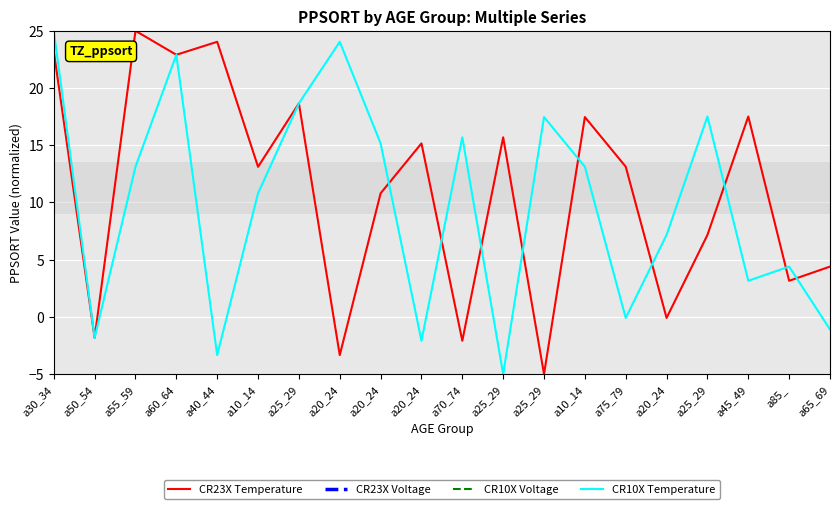

Which category has the lowest value in the CR10X Voltage series?

a30_34